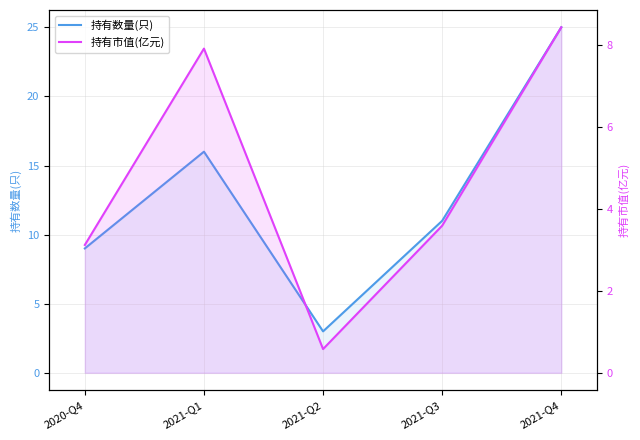

The 持有数量(只) series shows 2.8 at 2020-Q4. True or false?

False